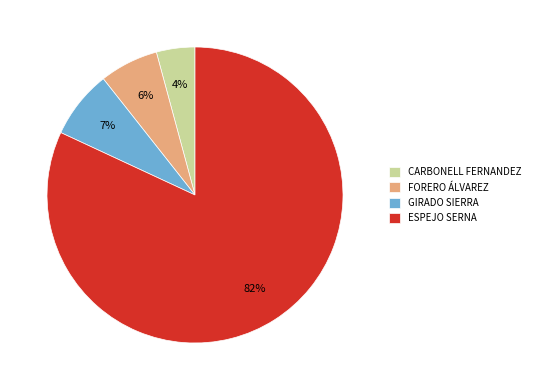

What percentage is the FORERO ÁLVAREZ slice, to the nearest percent?

6%